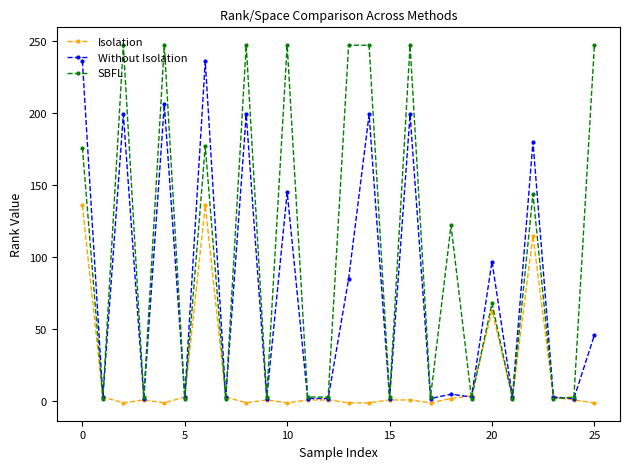

Which series has the largest range (max minus min)?

SBFL